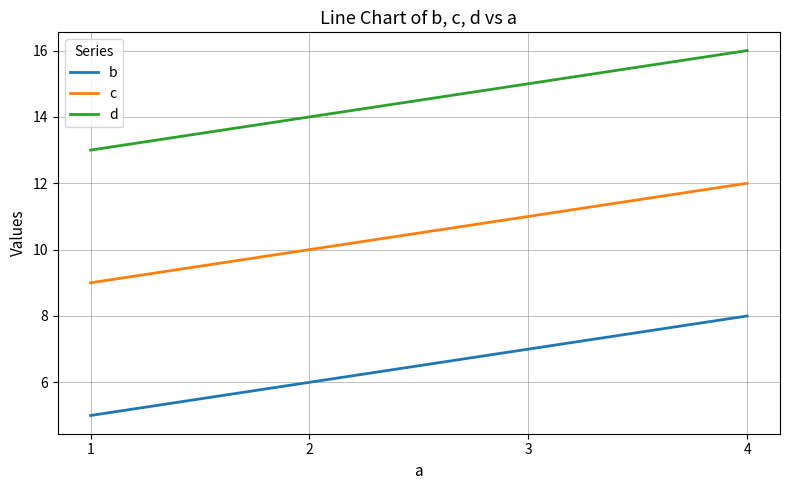

True or false: c has more than 1 points higher than both neighbors.

False